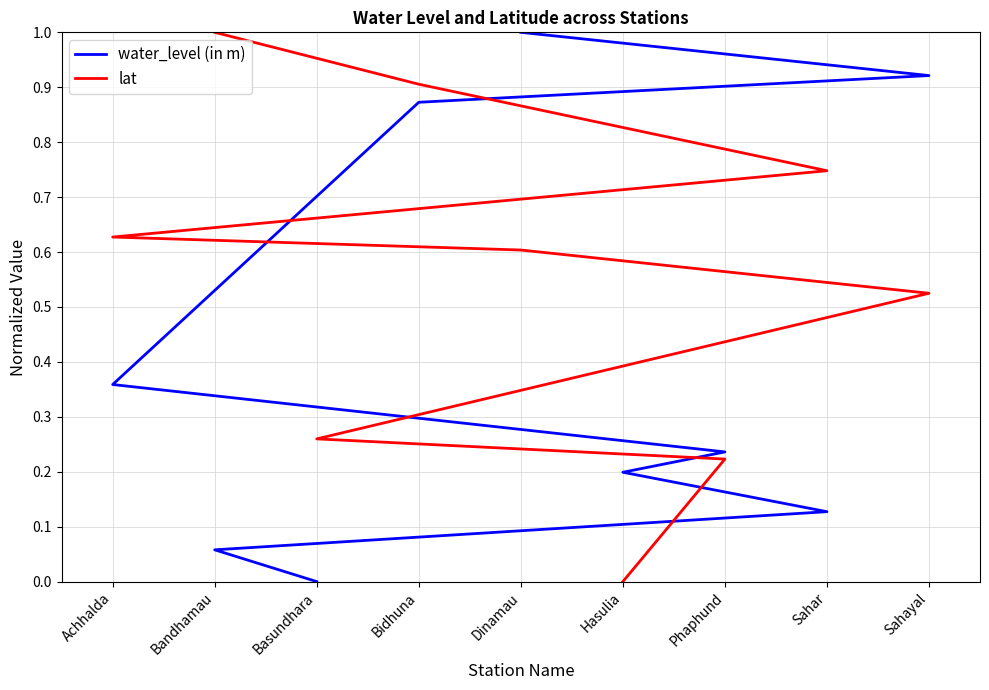

How many data points does each series have?

9